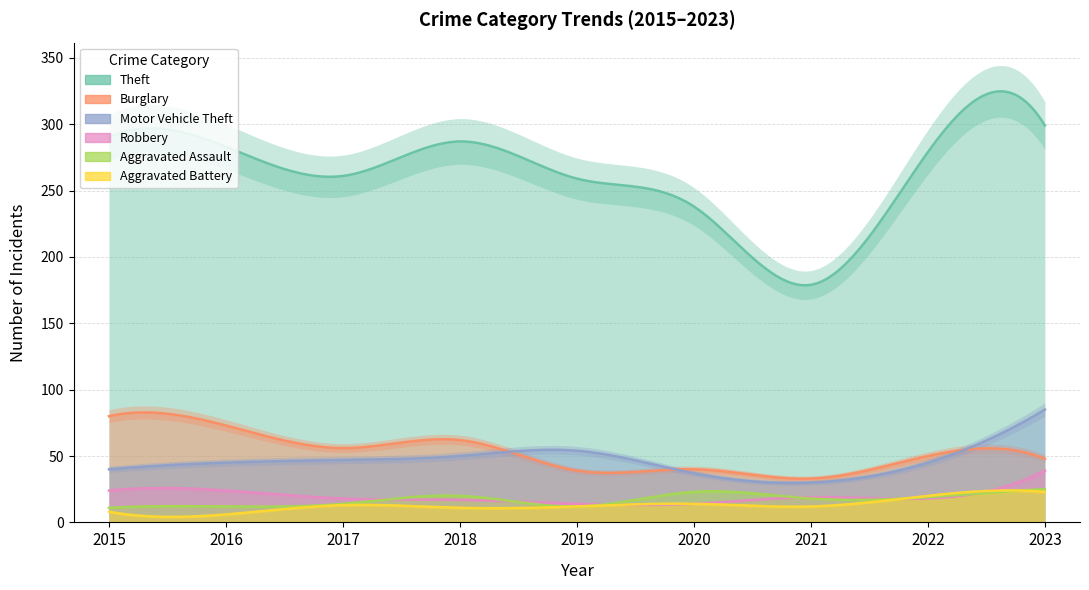

Between which two adjacent categories do Robbery and Aggravated Assault first intersect?

2017 and 2018